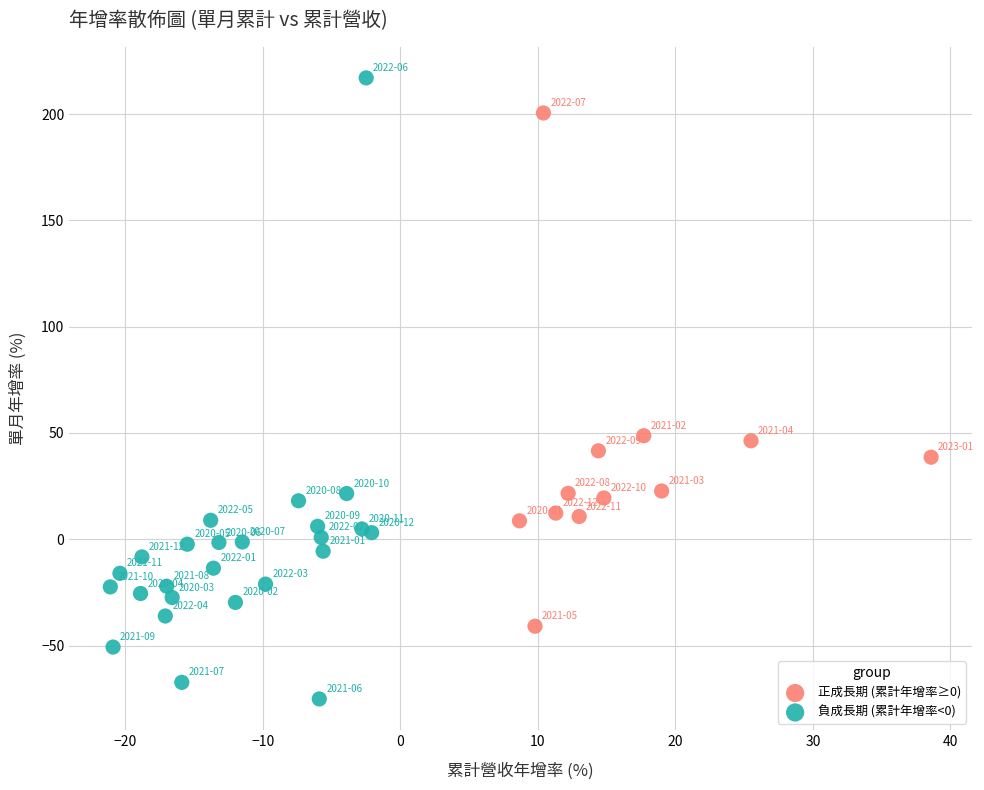

What are all the series names shown in the legend?

正成長期 (累計年增率≥0), 負成長期 (累計年增率<0)